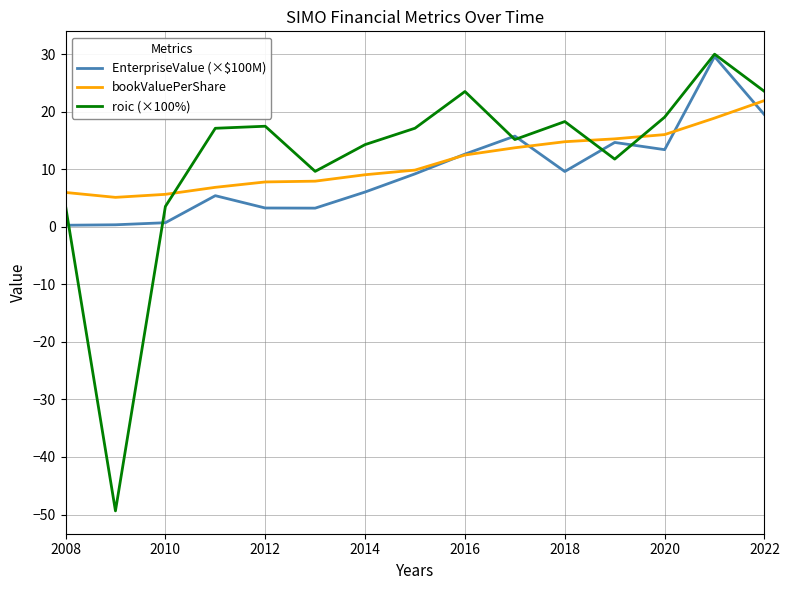

Is this an area chart (filled region under the line)?

No